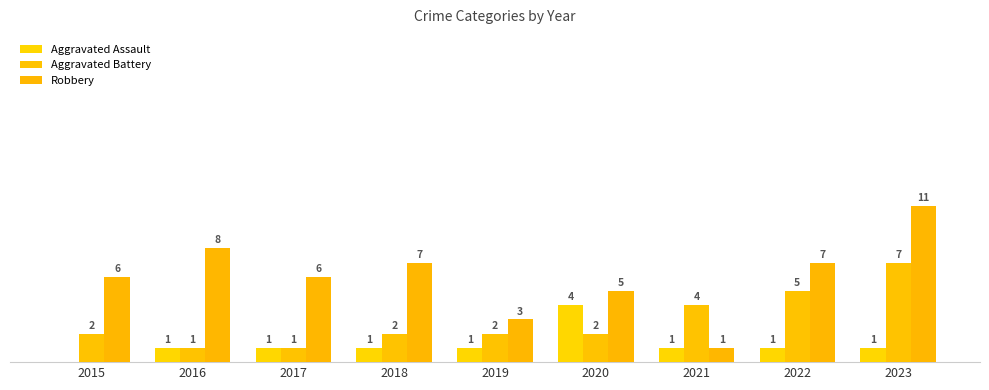

What value does the Robbery series have at 2018, to the nearest 10?

10